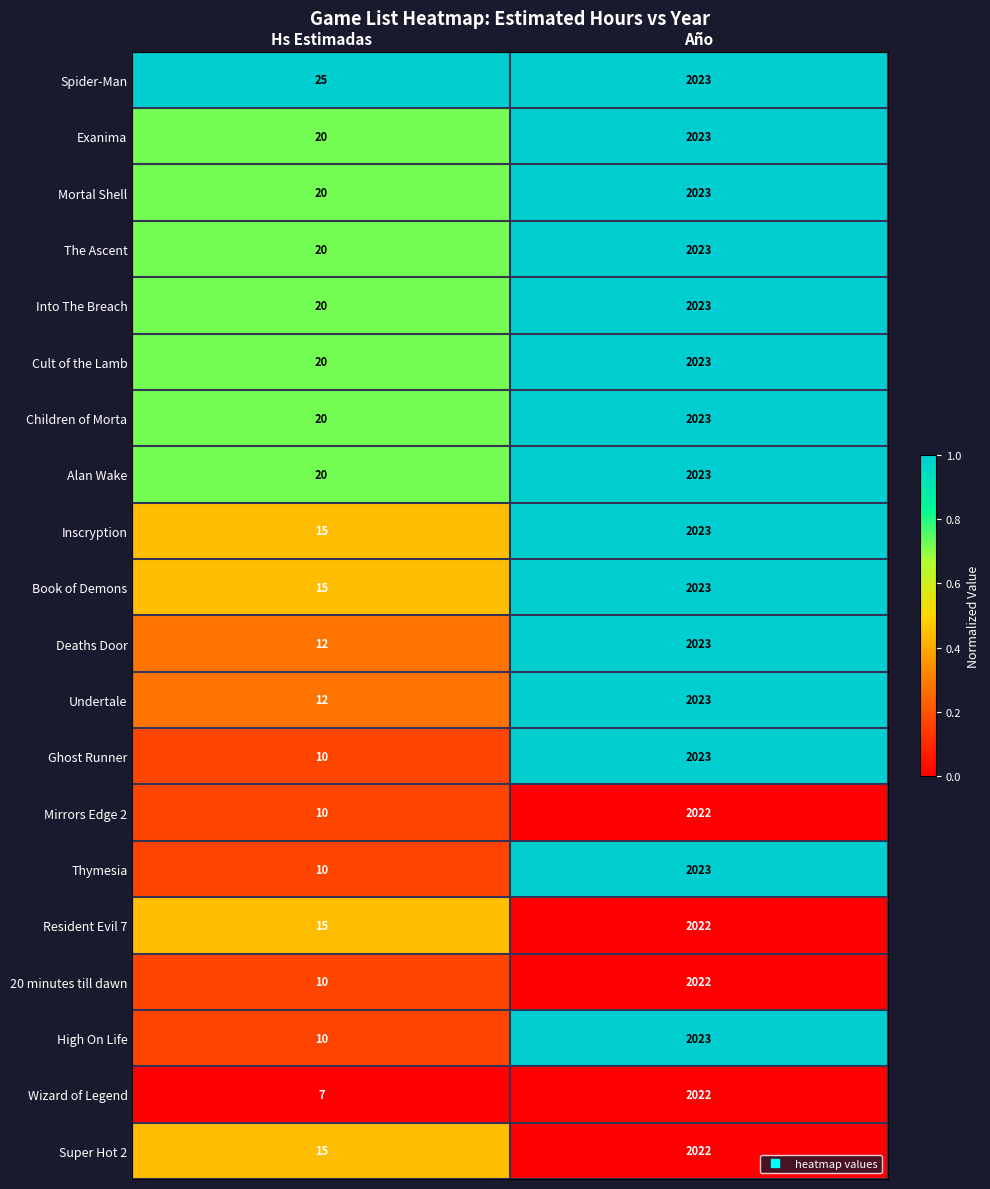

The High On Life series shows 10 at Hs Estimadas. True or false?

True